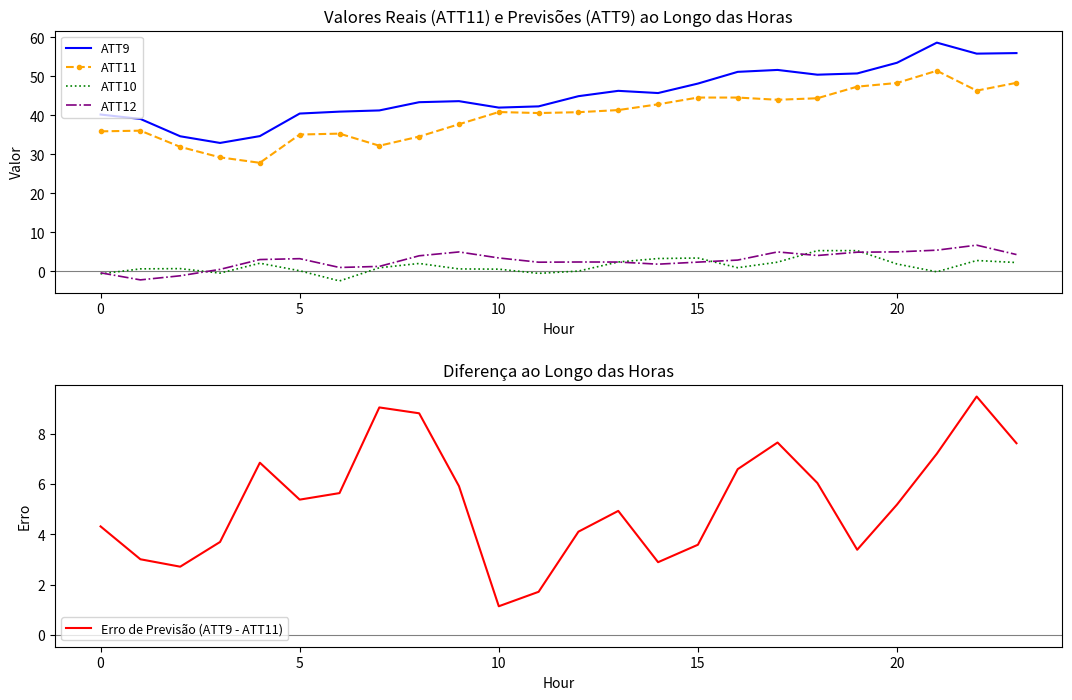

What is the maximum value shown in the chart?

58.6